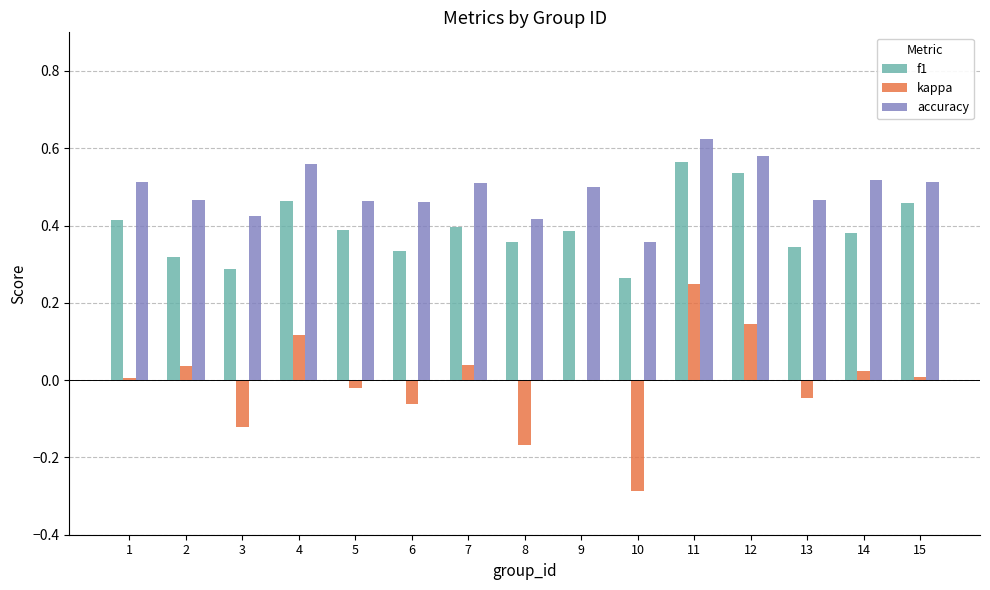

Which series changed the most between 7 and 11?

kappa